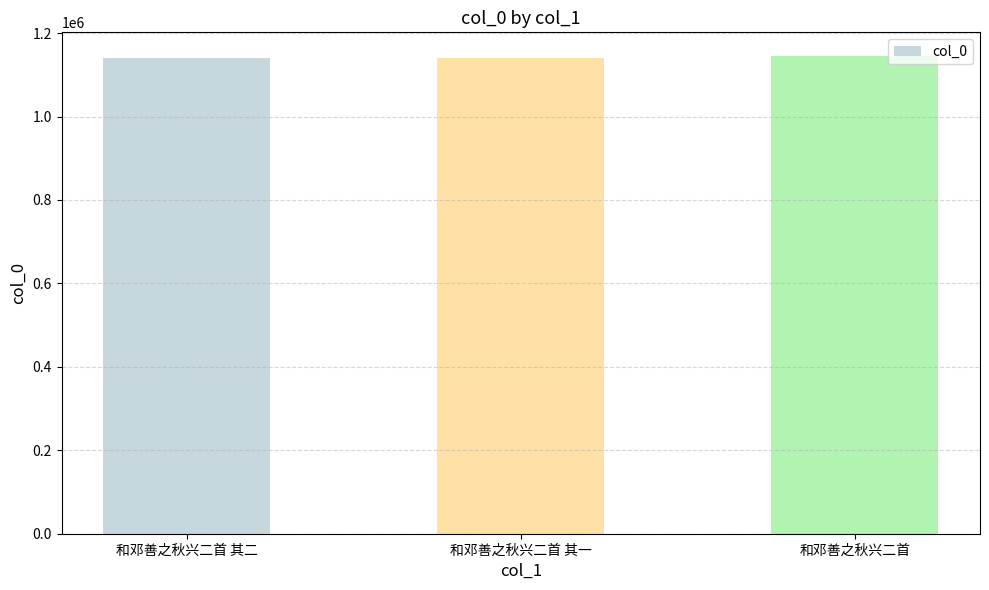

What is the minimum value shown in the chart?

1141431